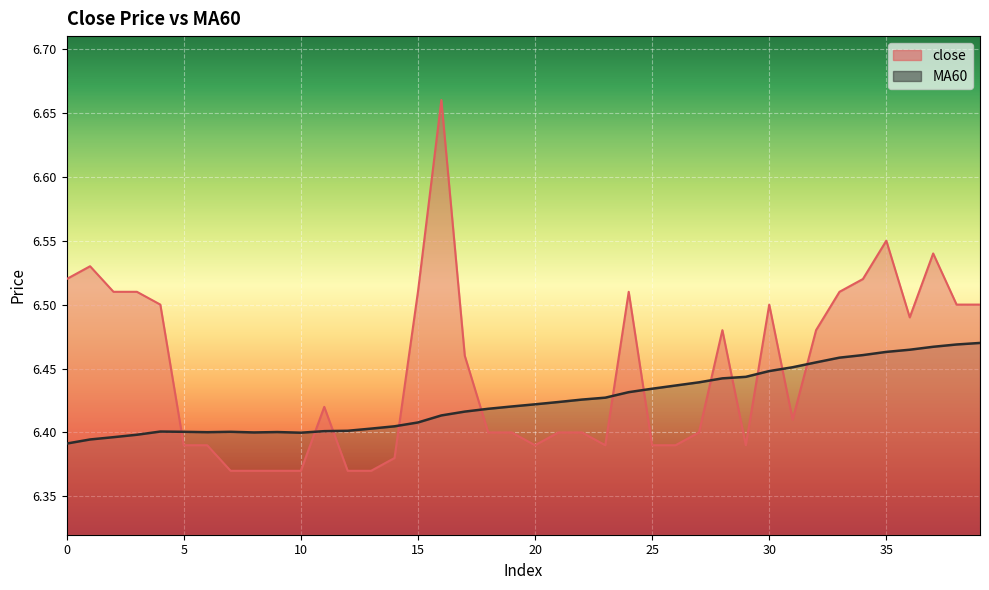

Rank the series by their average value, from lowest to highest.

MA60, close